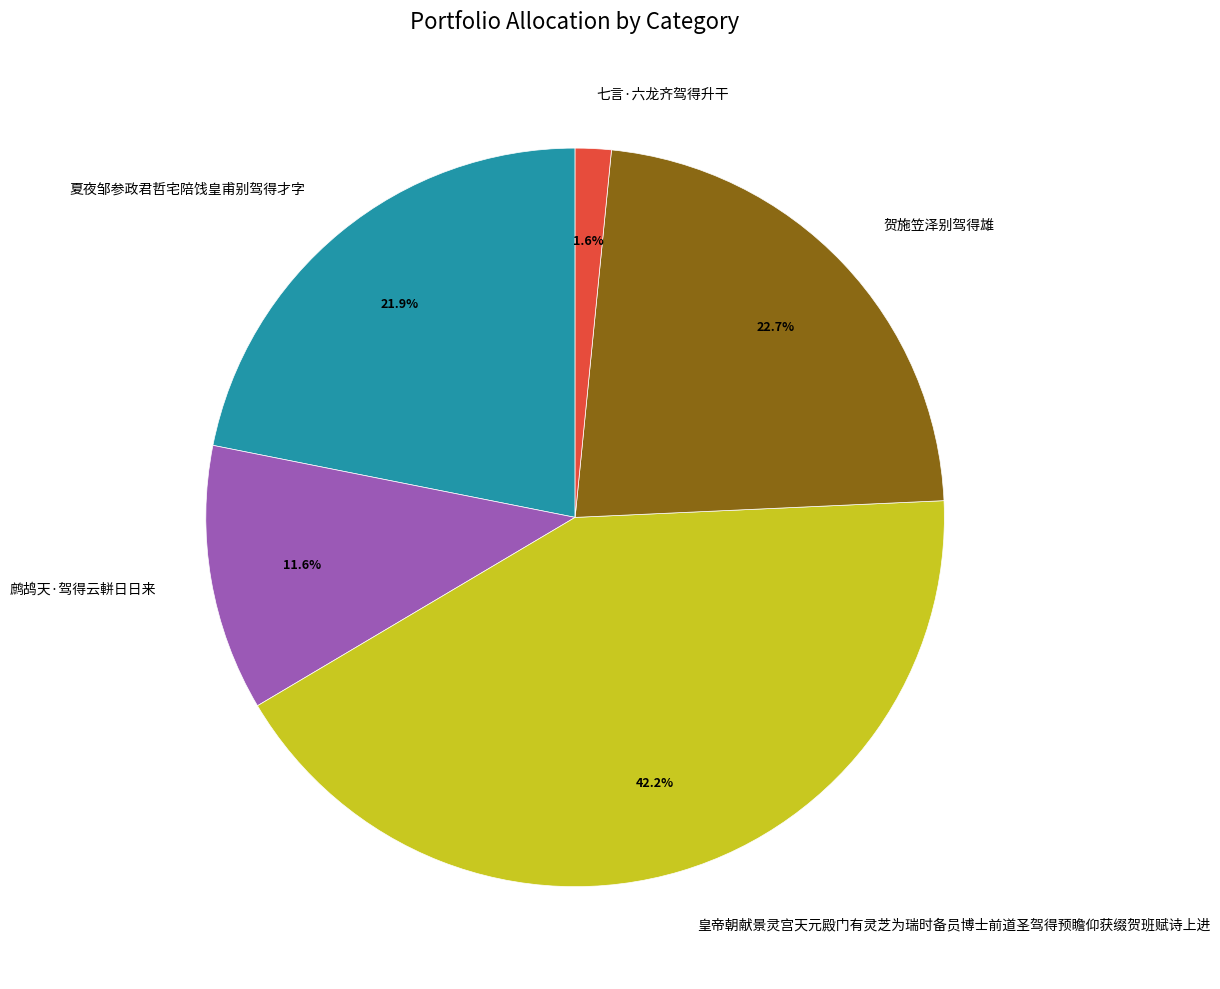

To the nearest percent, what portion does 贺施笠泽别驾得雄 represent?

23%